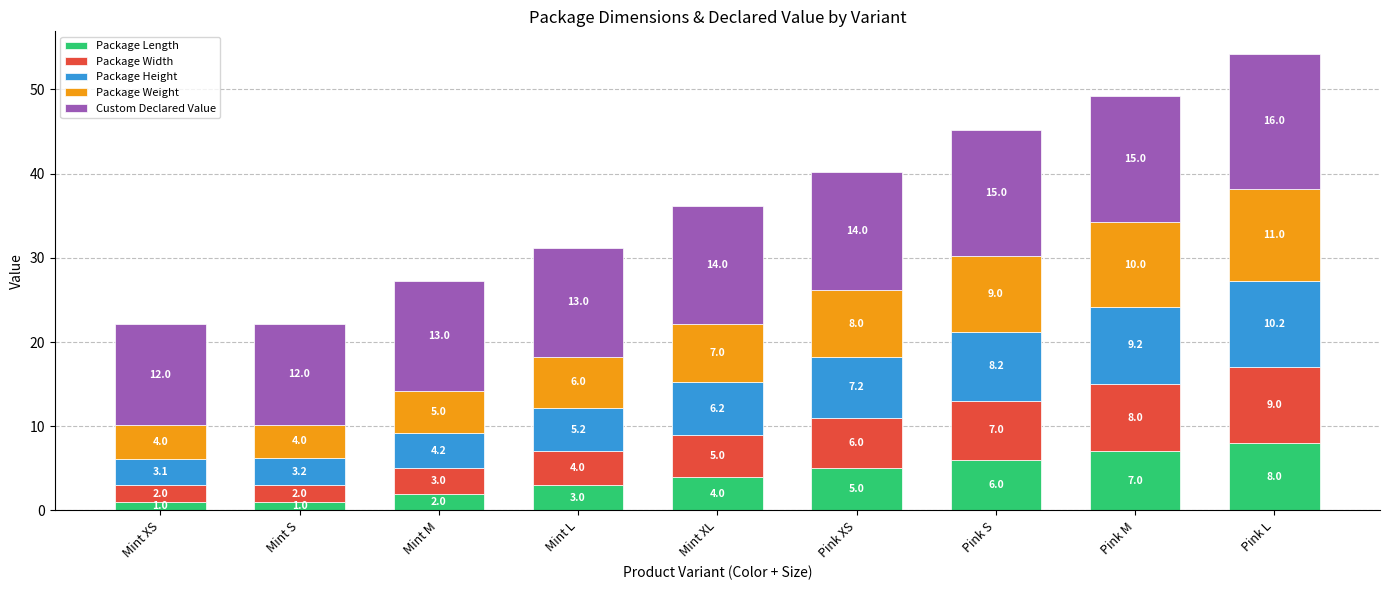

What is the minimum value for Package Length?

1.0